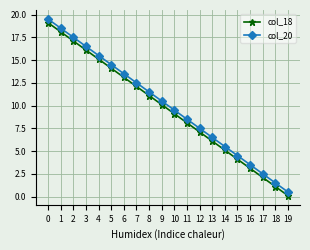

What is the spread (max minus min) of values at 16?

0.4